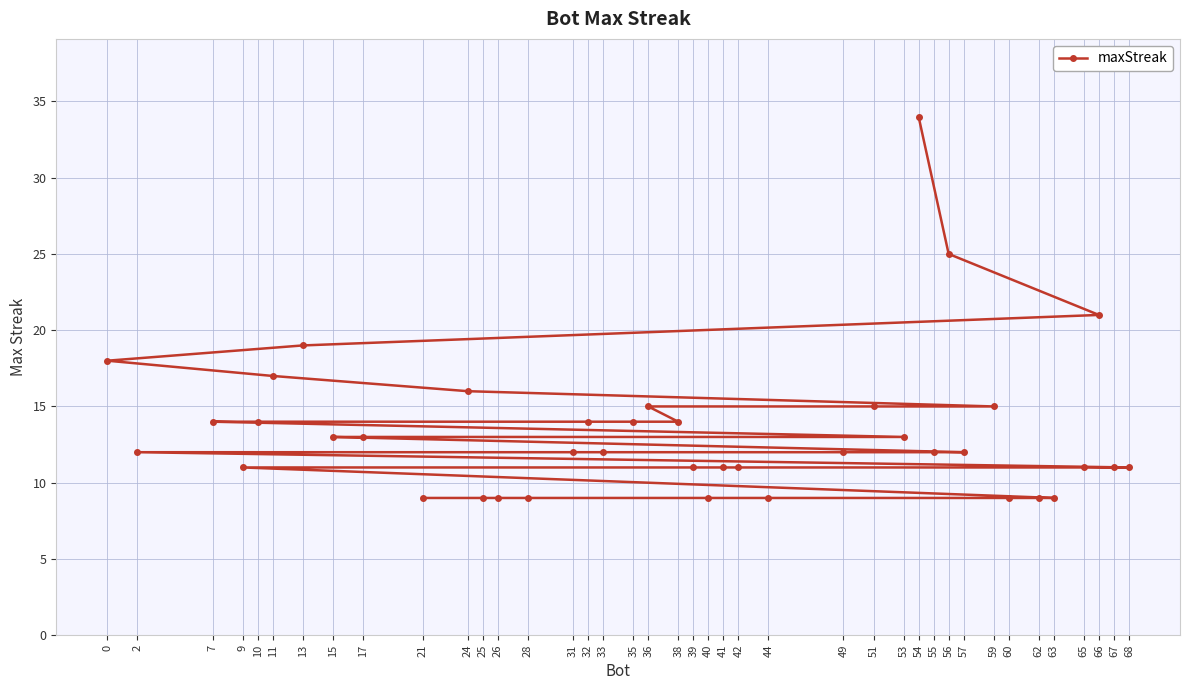

What is the maximum value shown in the chart?

34